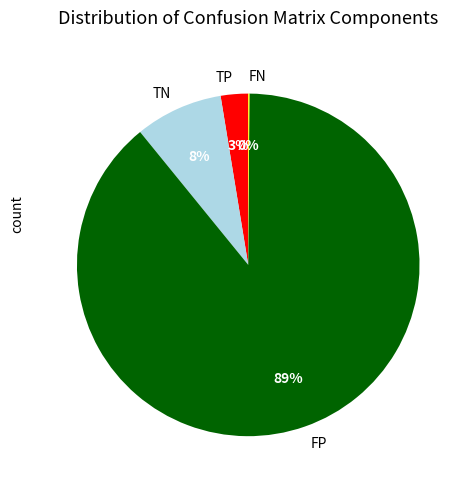

True or false: TP accounts for 3% of the total.

True